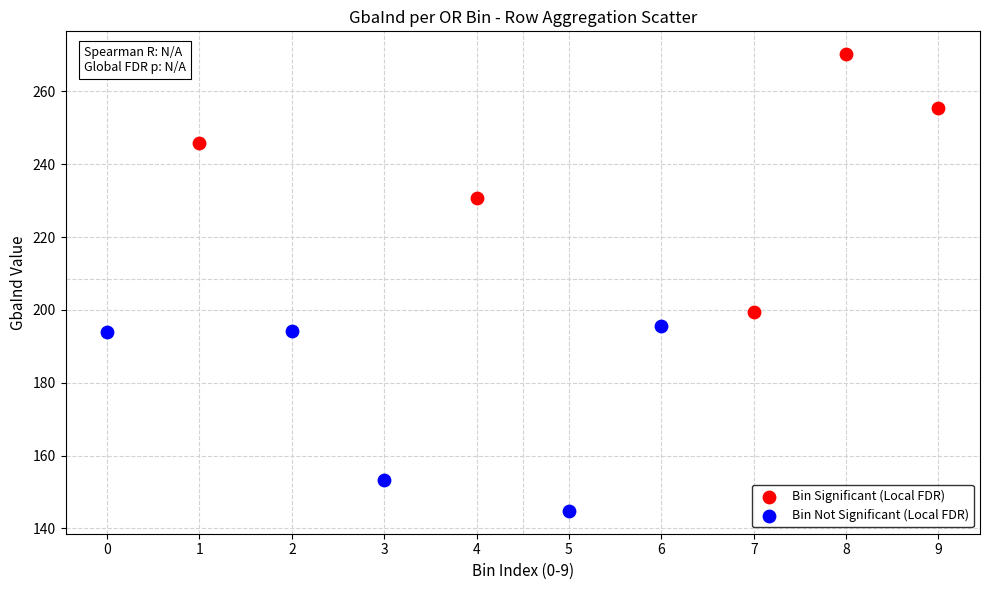

Which series reaches the minimum Y coordinate?

Bin Not Significant (Local FDR)